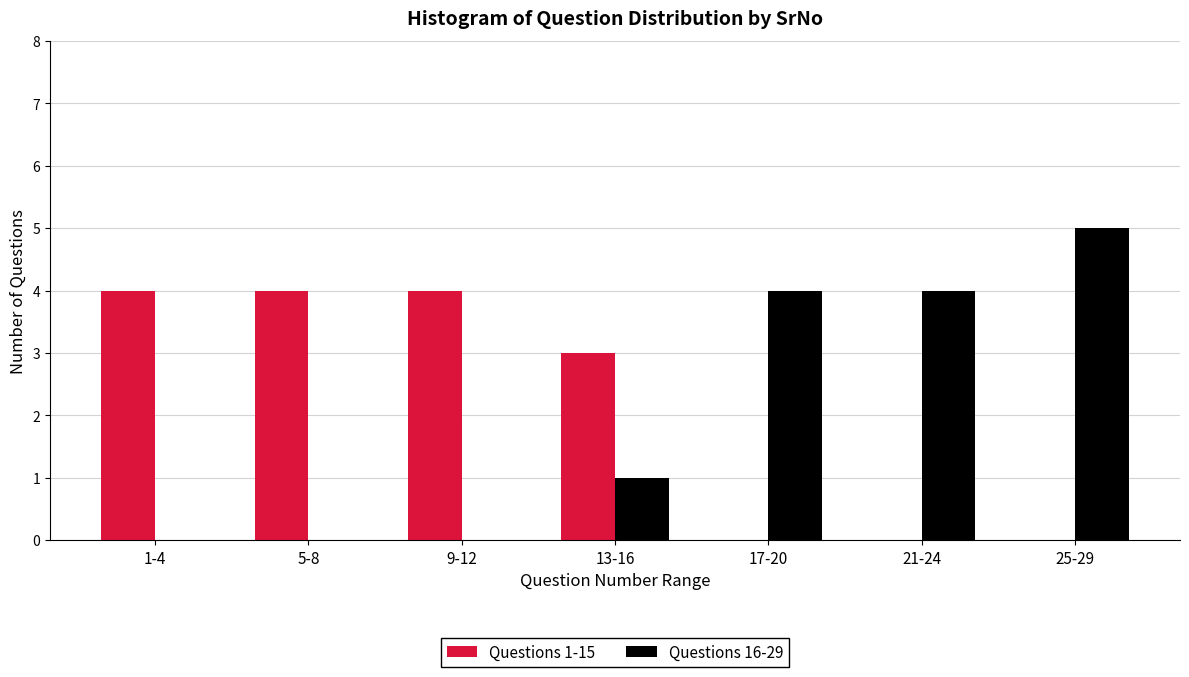

Reading left to right, what are all the values shown in this chart?

Questions 1-15: 1-4=4	5-8=4	9-12=4	13-16=3	17-20=0	21-24=0	25-29=0
Questions 16-29: 1-4=0	5-8=0	9-12=0	13-16=1	17-20=4	21-24=4	25-29=5